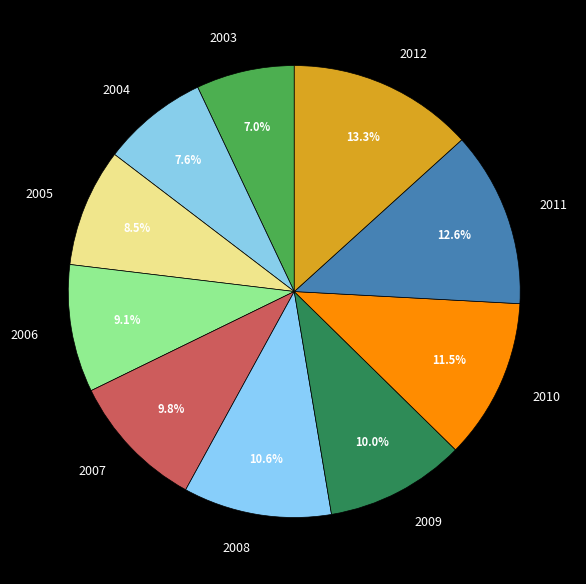

Combined, do 2008 and 2003 account for over 50%?

No